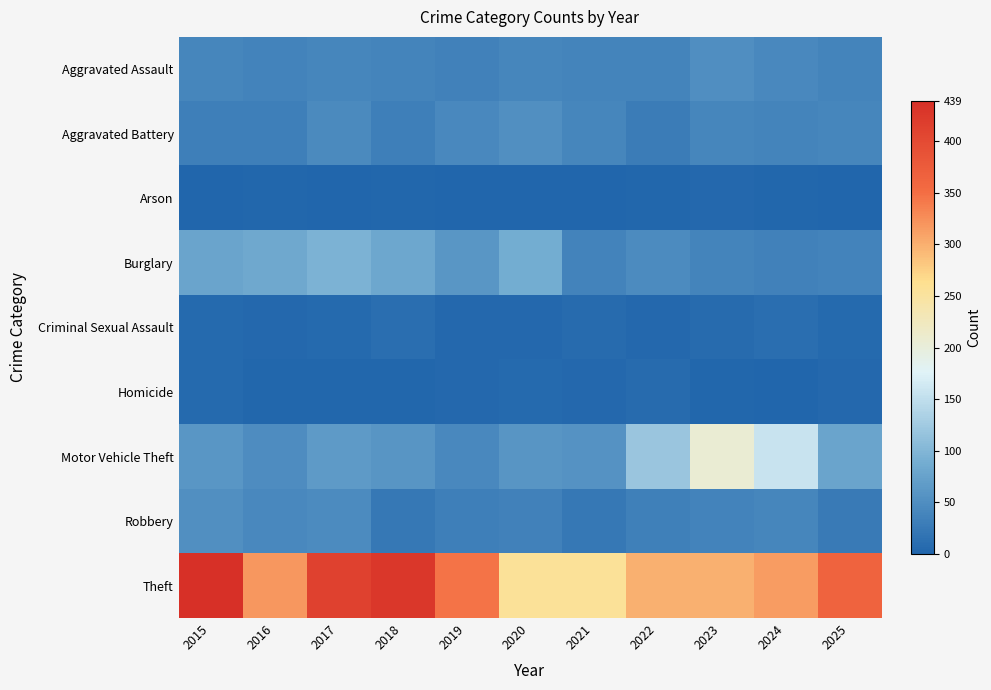

At which category is the sum across all series the highest?

2015